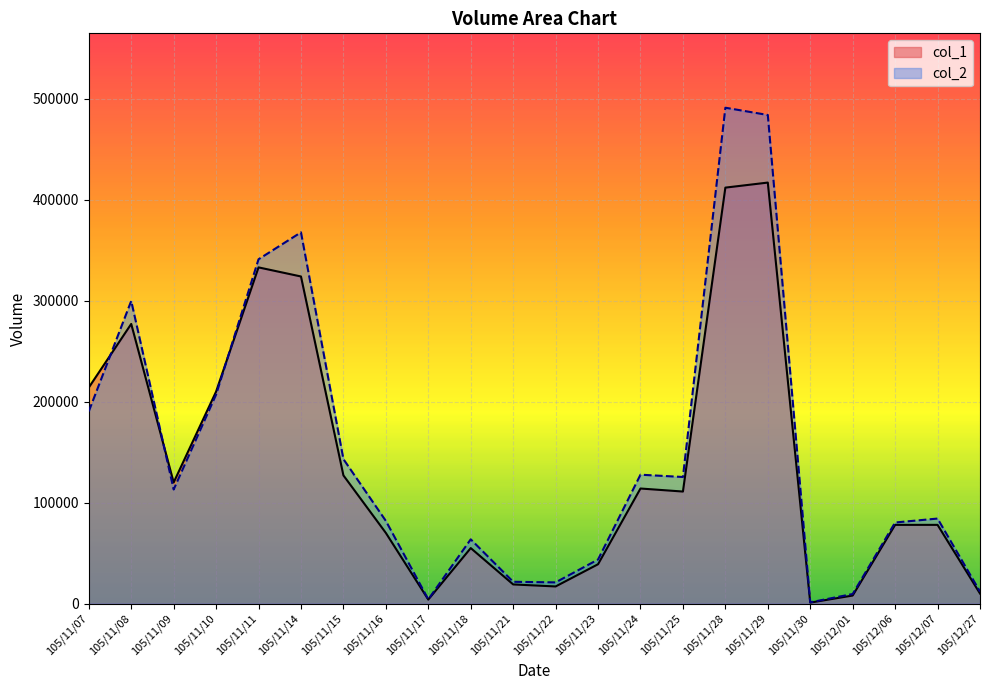

Between 105/12/27 and 105/12/01, which is larger?

105/12/27